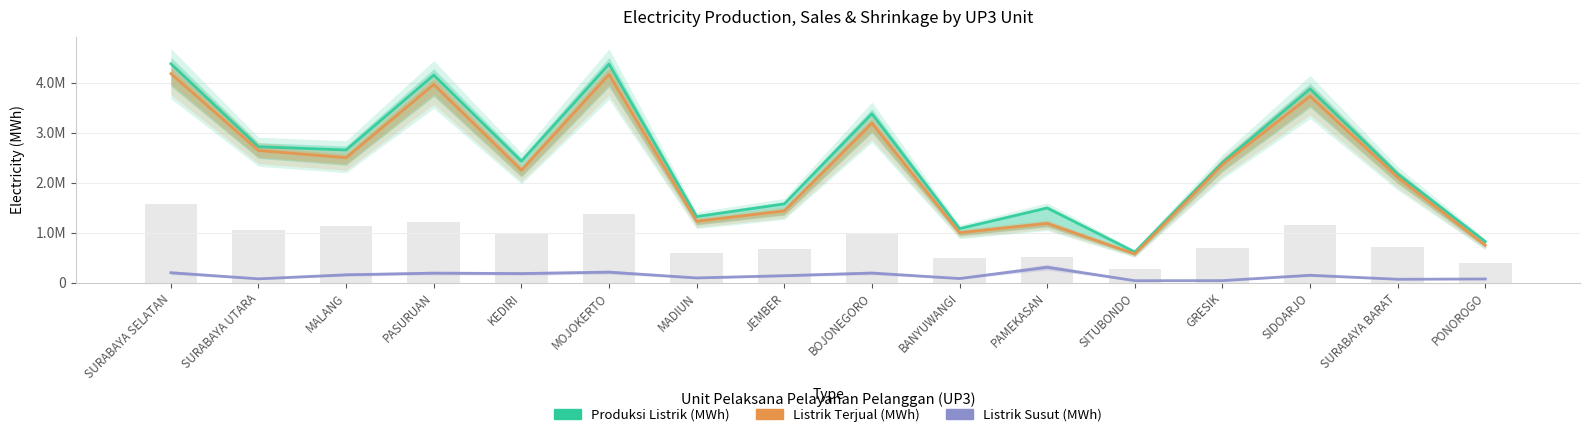

Reading left to right, list all the values displayed in this chart.

Produksi Listrik (MWh): 4376363	2716864	2652838	4150688	2426475	4370411	1319794	1572614	3377163	1079365	1491566	611483	2399524	3873016	2169557	818319
Listrik Terjual (MWh): 4179241	2641850	2497148	3961881	2245946	4161406	1226920	1434672	3186427	998438	1184635	573811	2360404	3726480	2103281	746386
Listrik Susut (MWh): 197122	75014	155690	188807	180529	209005	92874	137942	190736	80927	306930	37673	39120	146536	66276	71933